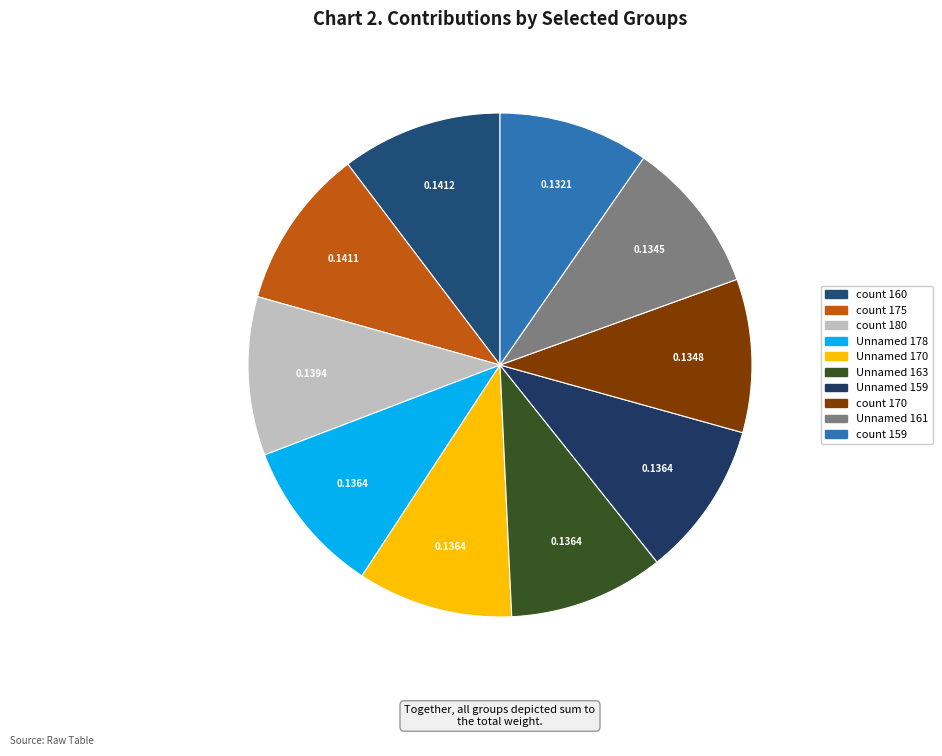

Does any single category account for the majority?

No